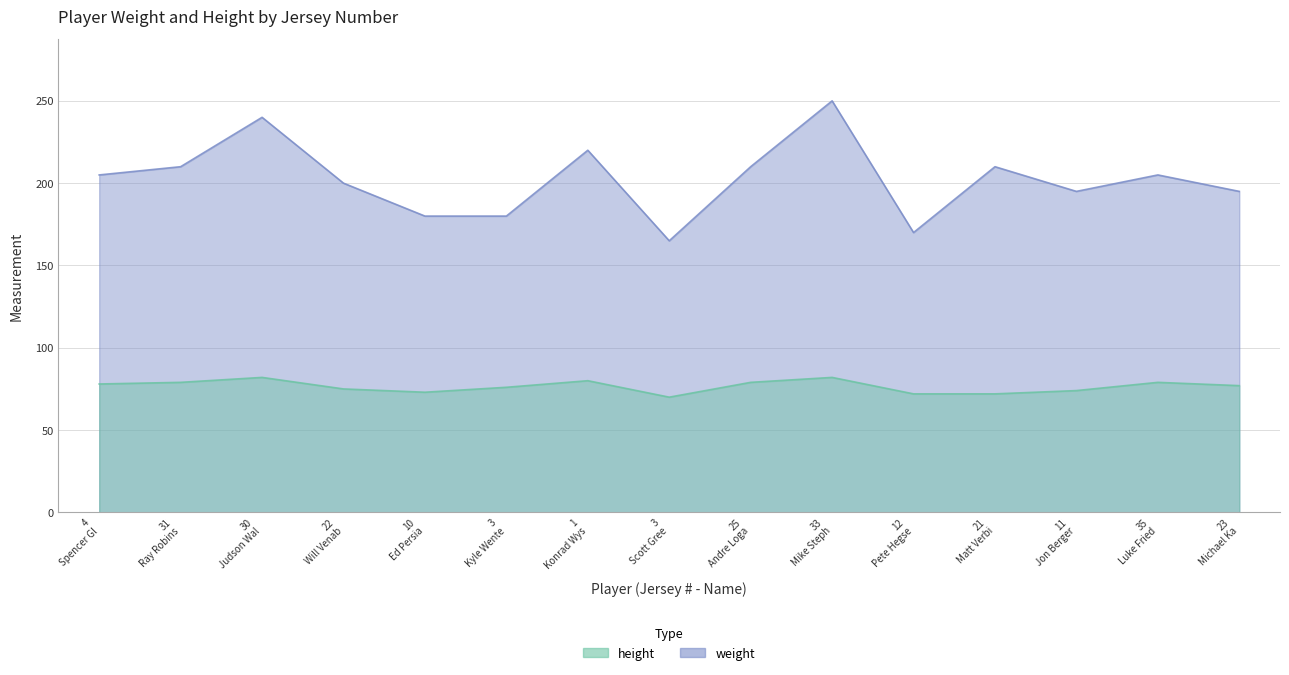

True or false: height and weight cross at least once.

False